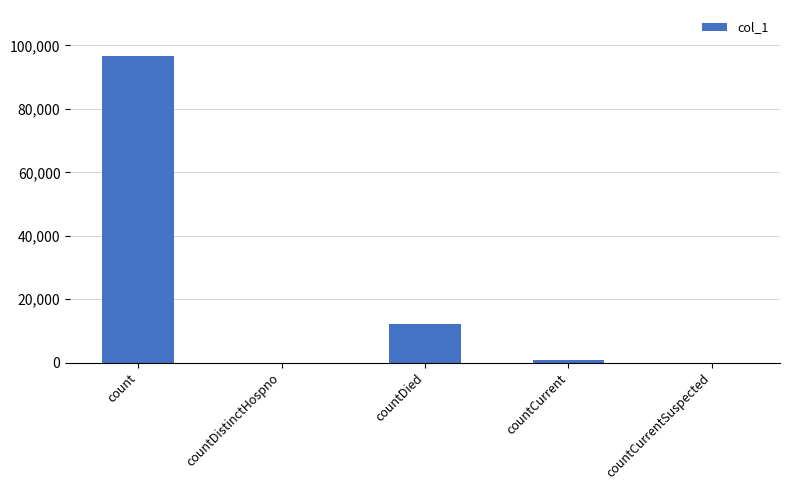

The value at countCurrentSuspected is 42018. True or false?

False